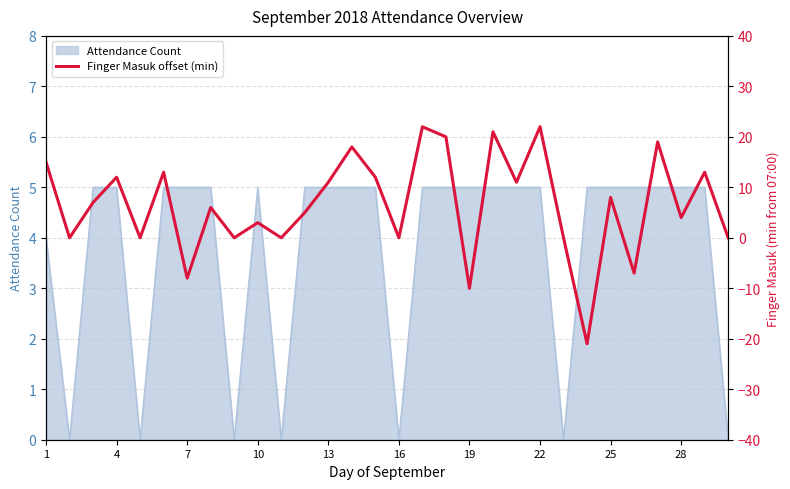

True or false: Attendance Count has a value of 5 at 25.

True